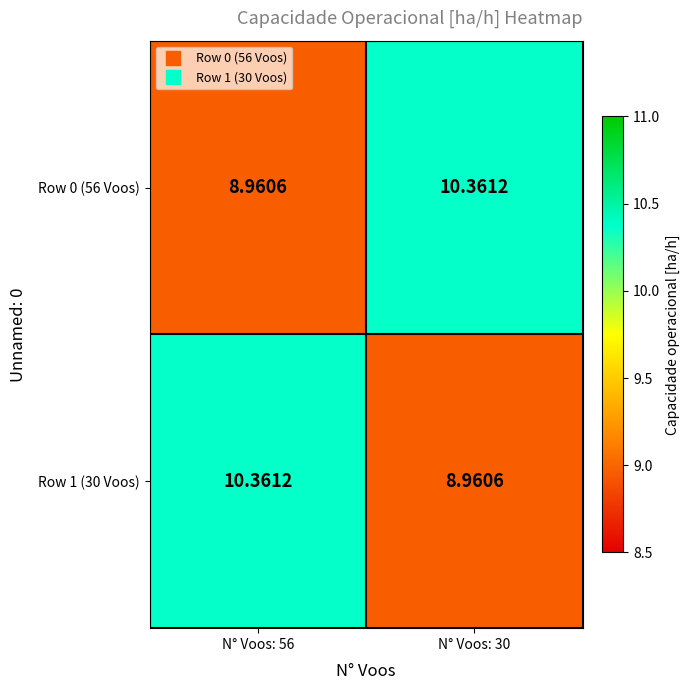

Reading left to right, list all the values displayed in this chart.

Row 0 (56 Voos): N° Voos: 56=9.0	N° Voos: 30=10.4
Row 1 (30 Voos): N° Voos: 56=10.4	N° Voos: 30=9.0